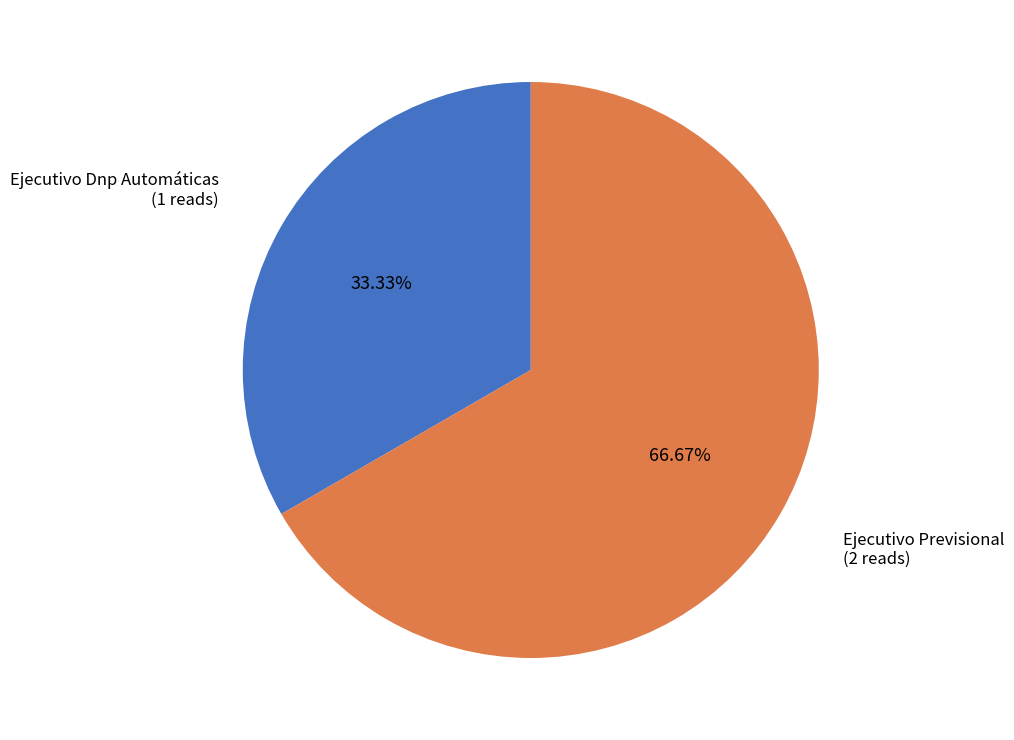

How many slices are in this pie chart?

2